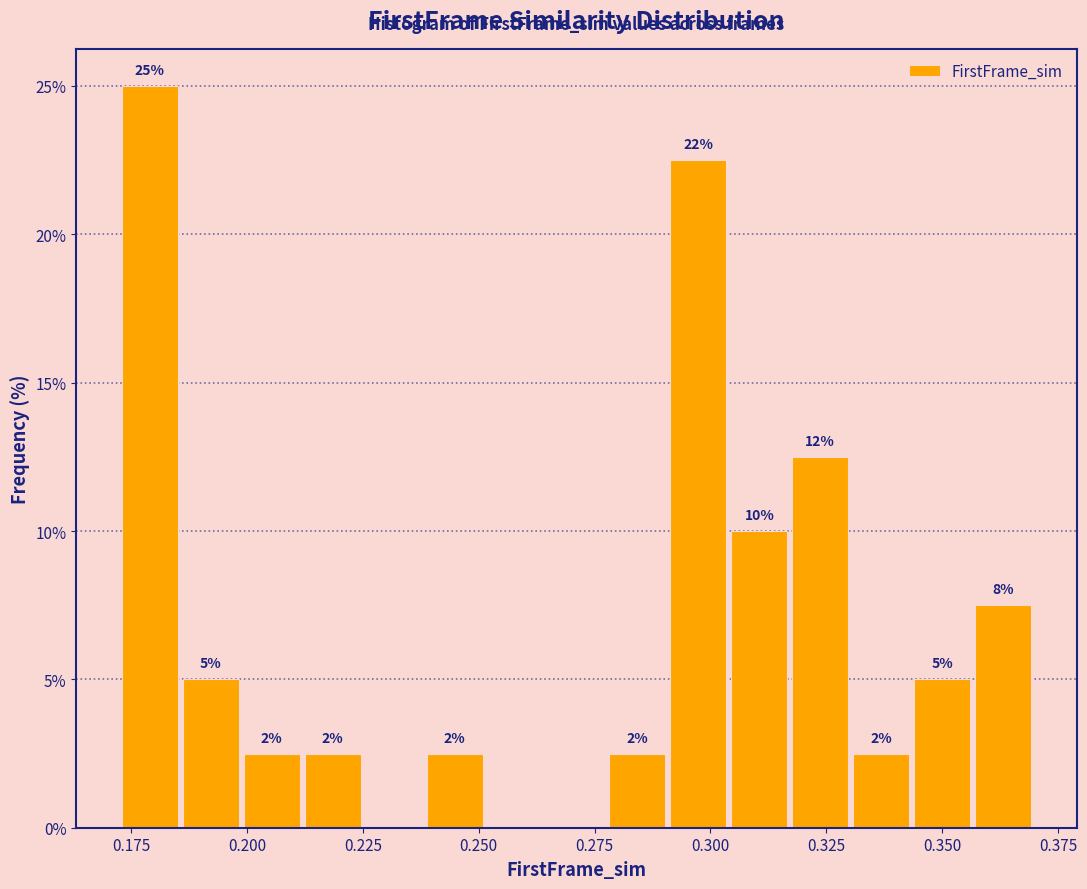

Read against the x-axis, roughly where is the centre of the tallest bar?

0.180